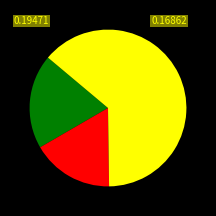

How many slices are in this pie chart?

3